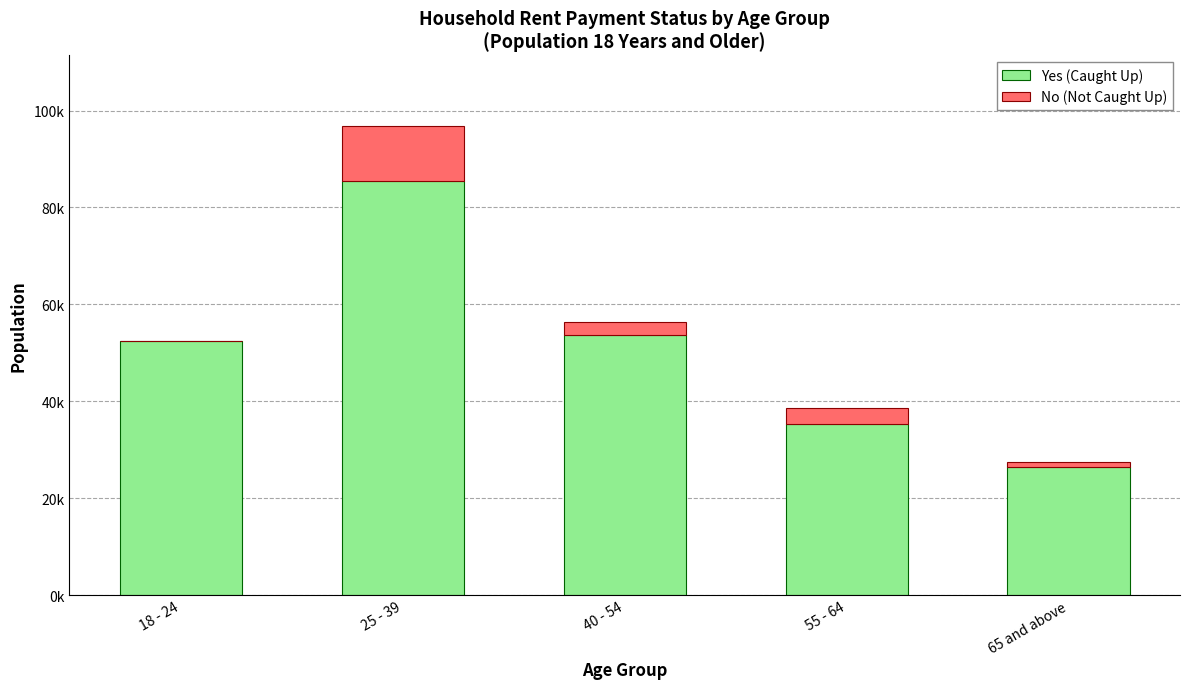

Are the bars grouped side by side (vs. stacked)?

No